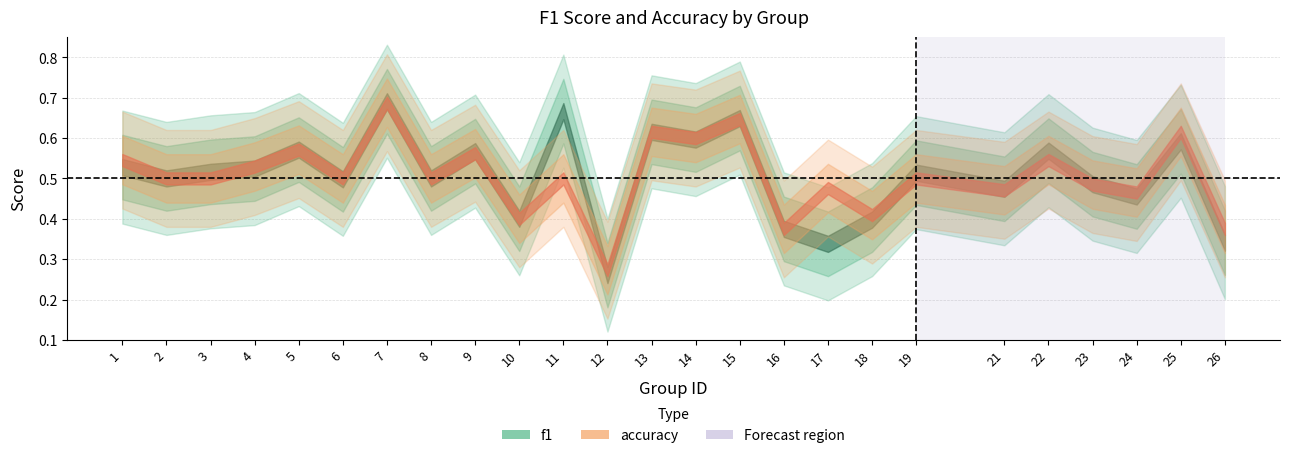

What is the difference between the highest and lowest values at 7?

0.3